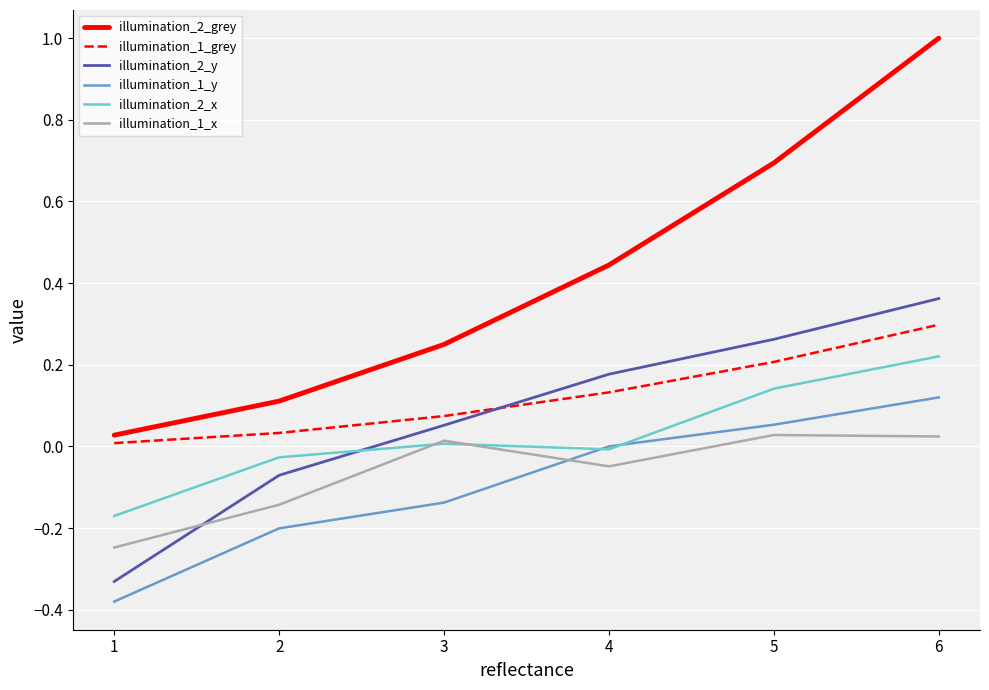

True or false: illumination_1_y and illumination_2_grey cross at least once.

False